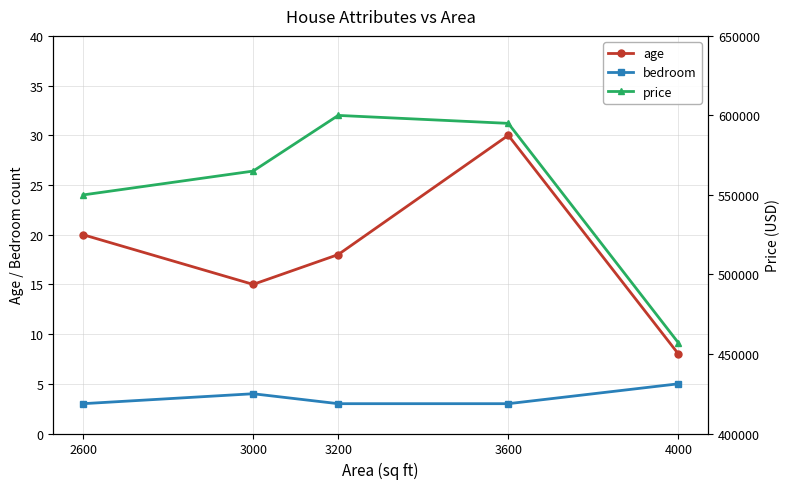

What is the difference between the price values at 3000 and 3200?

35000